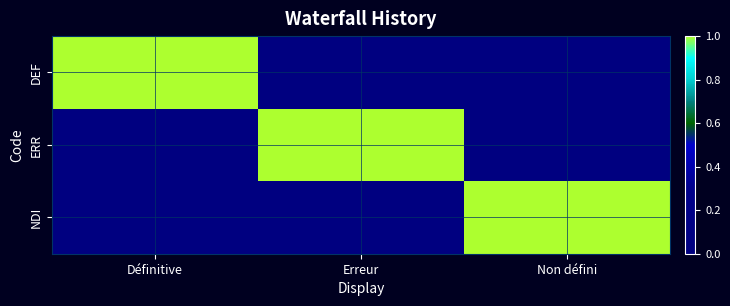

Reading left to right, list all the values displayed in this chart.

DEF: Définitive=1	Erreur=0	Non défini=0
ERR: Définitive=0	Erreur=1	Non défini=0
NDI: Définitive=0	Erreur=0	Non défini=1